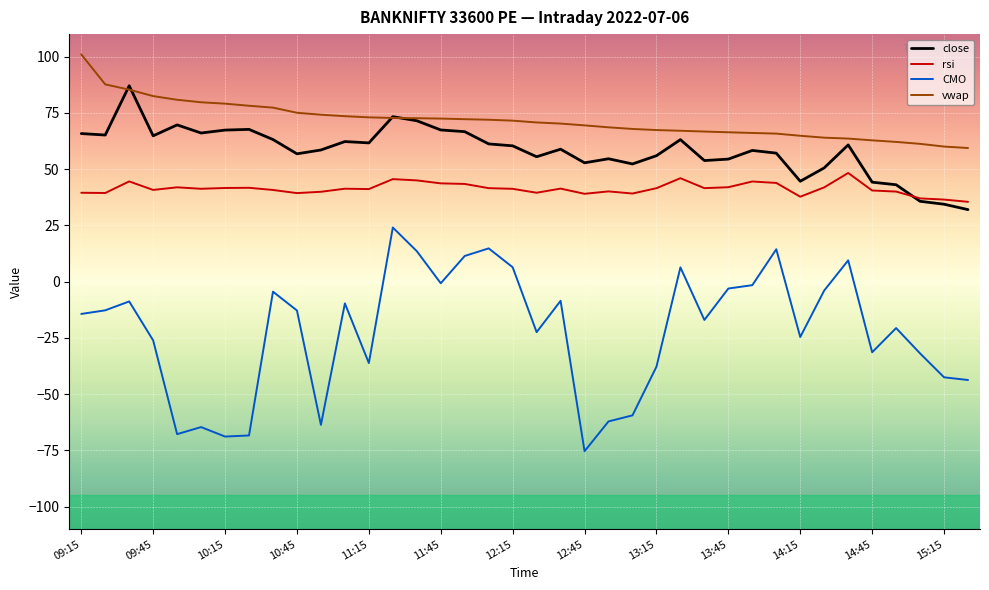

Rank the series by their maximum value, from highest to lowest.

vwap, close, rsi, CMO